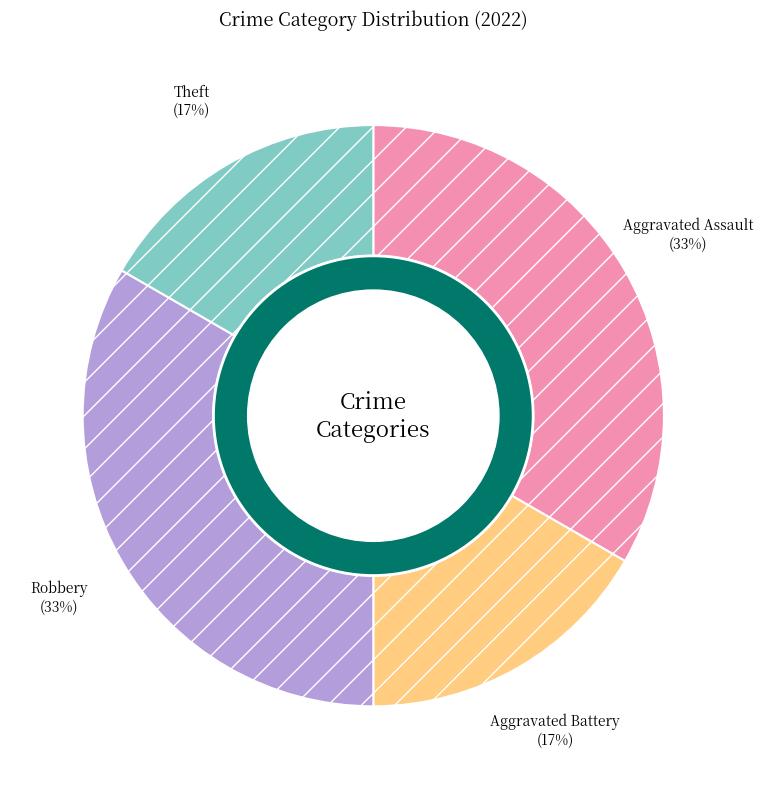

Rank the categories by value from lowest to highest.

Aggravated Battery, Theft, Aggravated Assault, Robbery